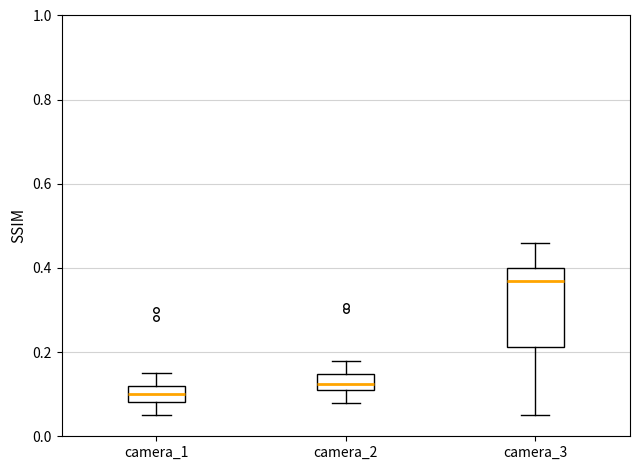

Which box has the highest median line?

camera_3